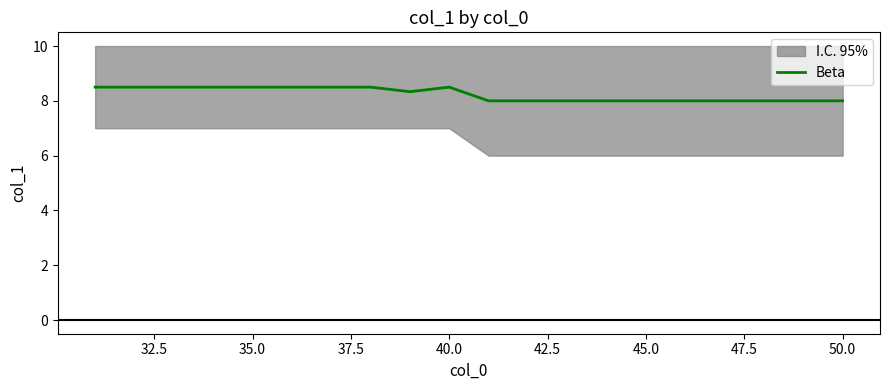

The value of Beta at 40.0 is 1.9. True or false?

False